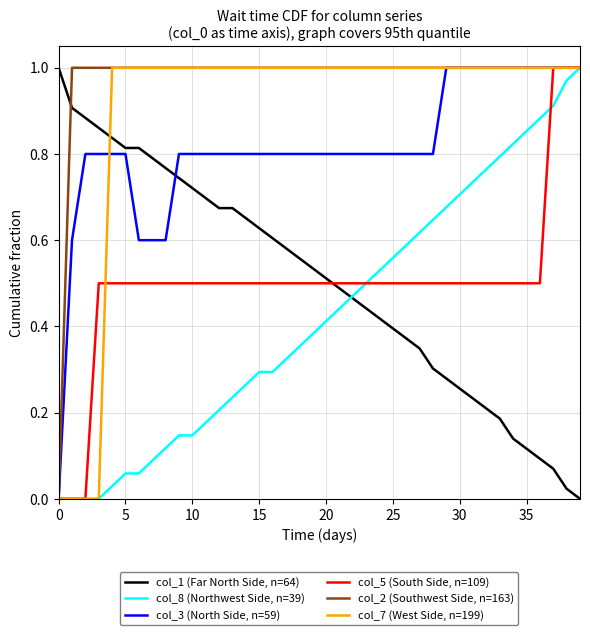

Which series has the largest total across all categories?

col_2 (Southwest Side, n=163)